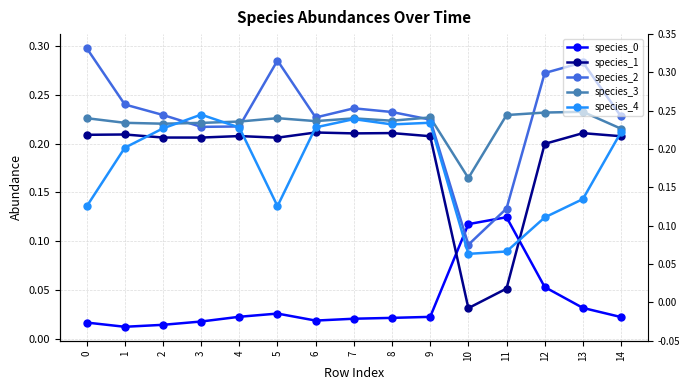

Is it true that species_1 equals 0.1 at 11?

True